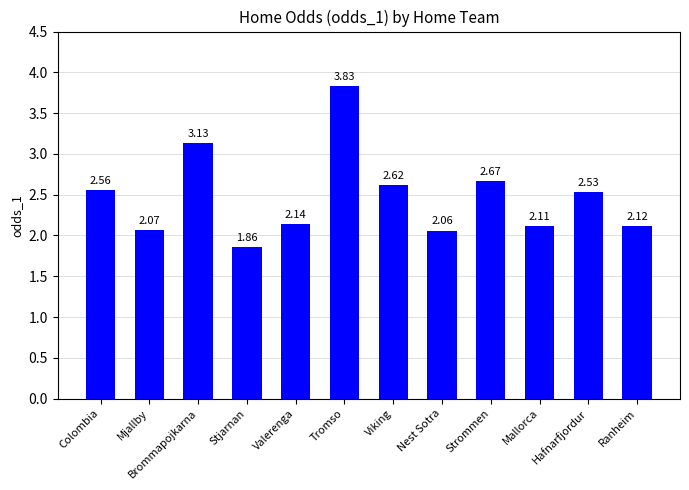

At which label does the data first exceed 2?

Colombia